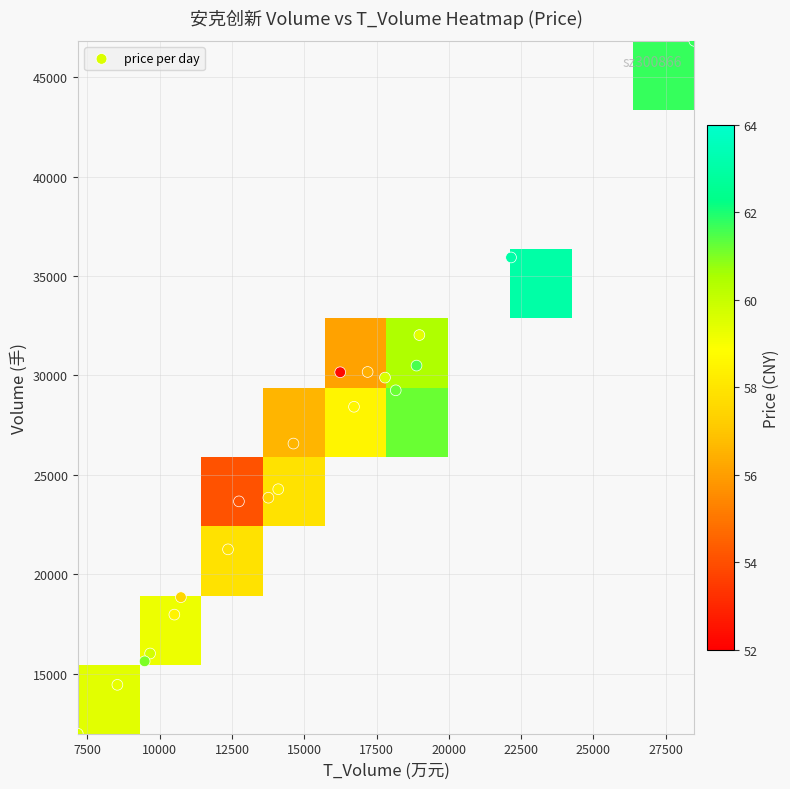

What is the sum of all price values?

1173.7